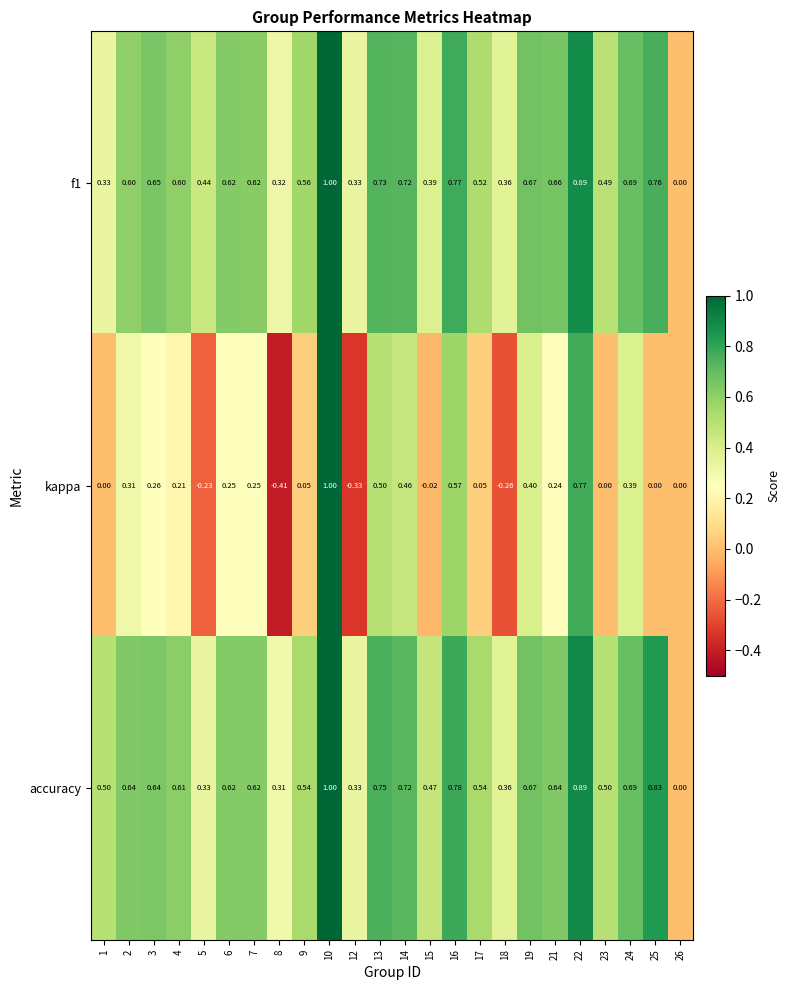

Which series has the largest range (max minus min)?

kappa